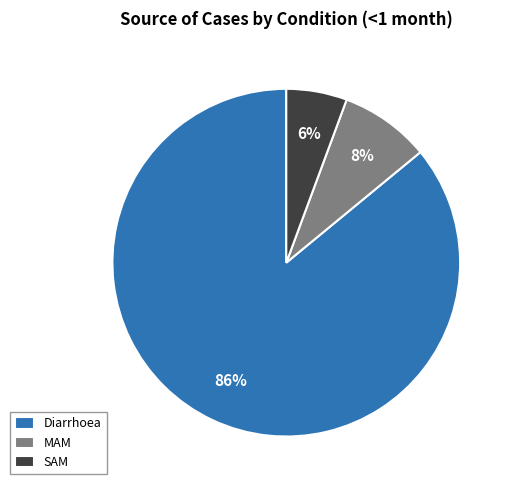

True or false: SAM accounts for 6% of the total.

True